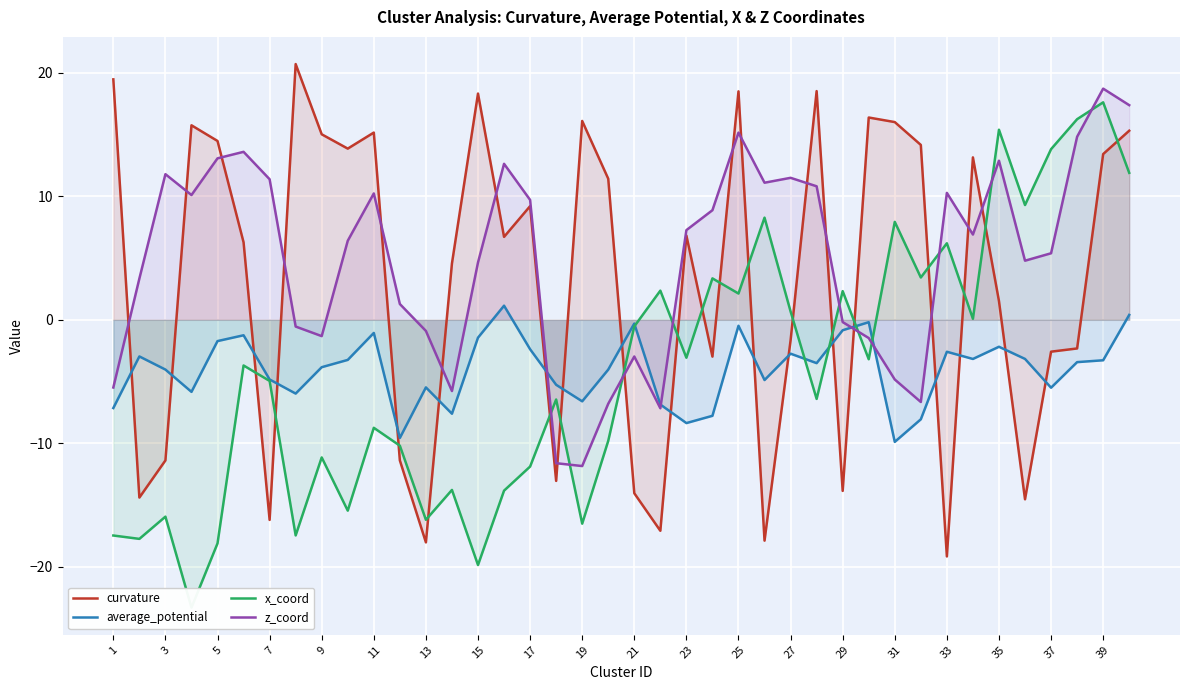

What is the minimum value for average_potential?

-9.9